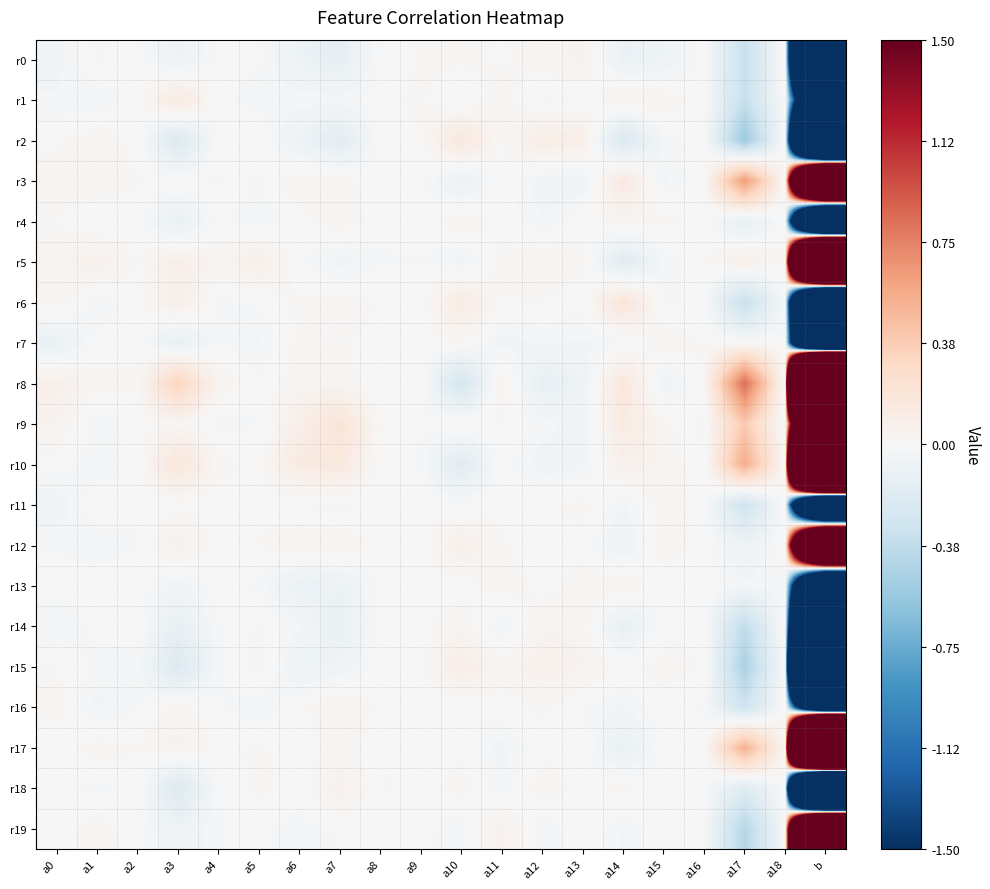

What is the total value across all series at a17?

-0.9